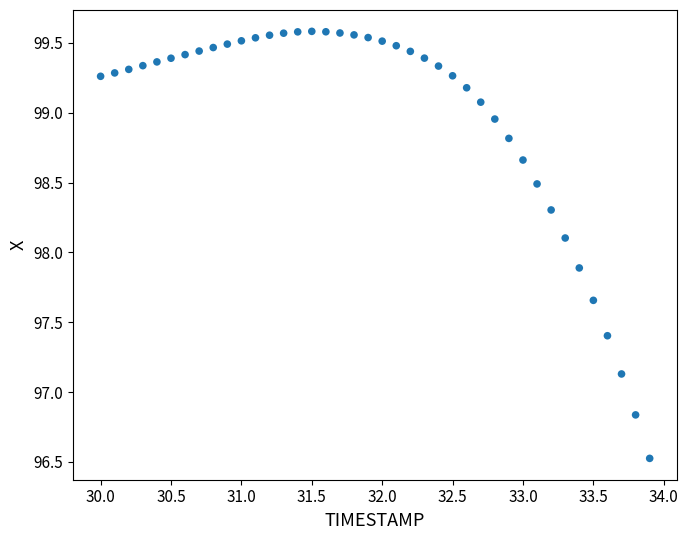

What is the range of Y values (max minus min)?

3.1